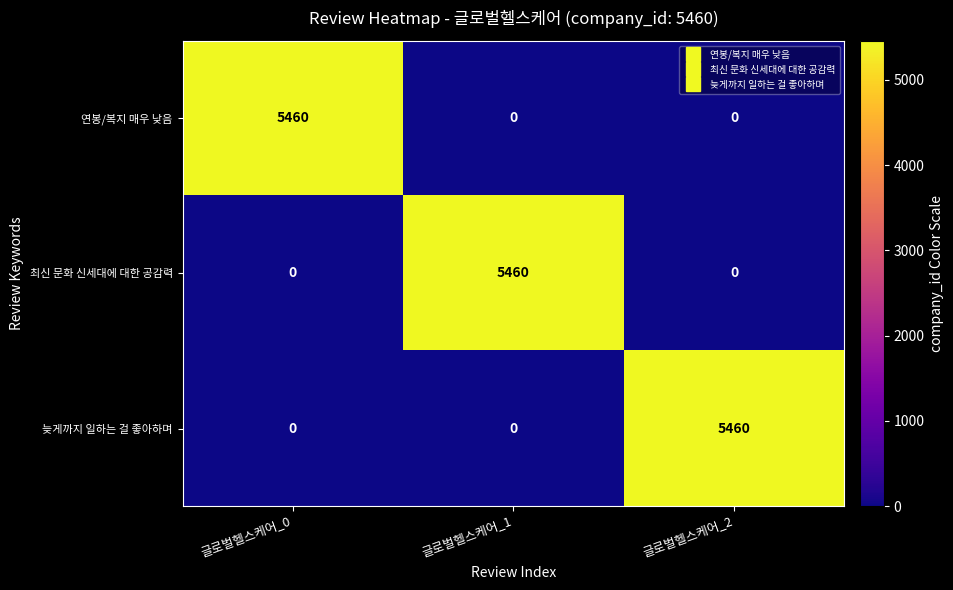

What is the spread (max minus min) of values at 글로벌헬스케어_2?

5460